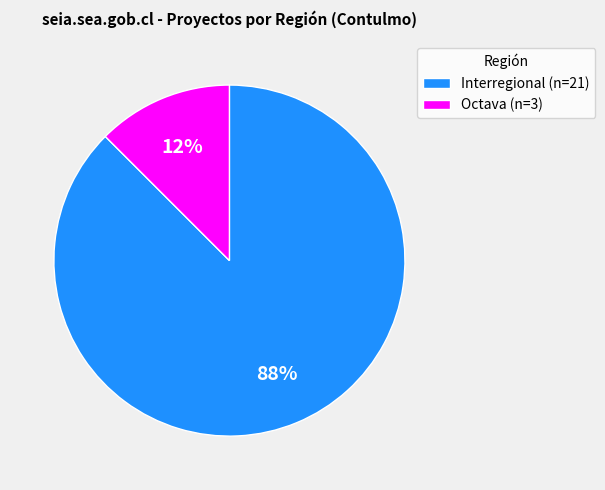

The Octava (n=3) slice represents 1% of the pie. True or false?

False